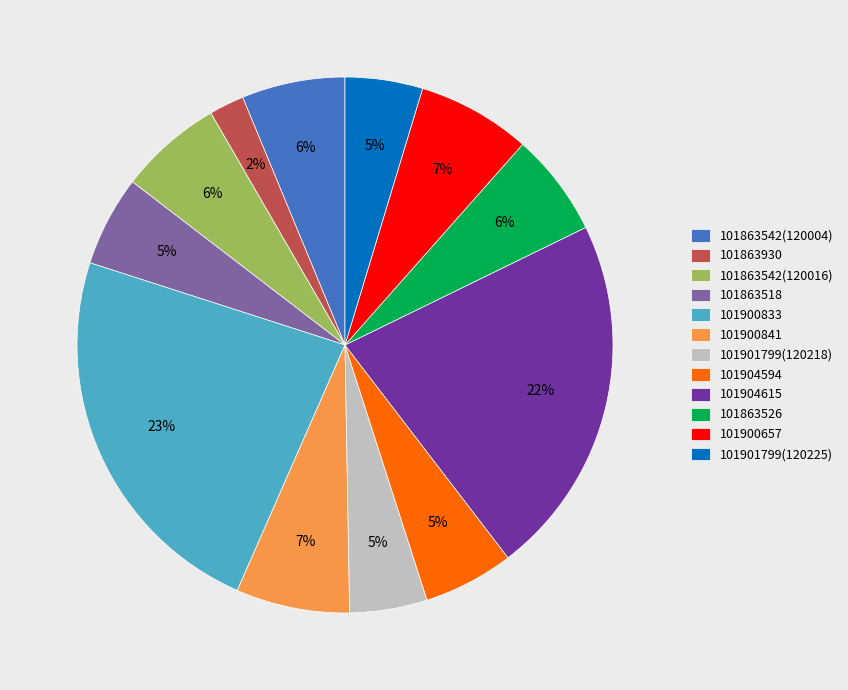

Is it true that 101900657 is 7% of the pie?

True